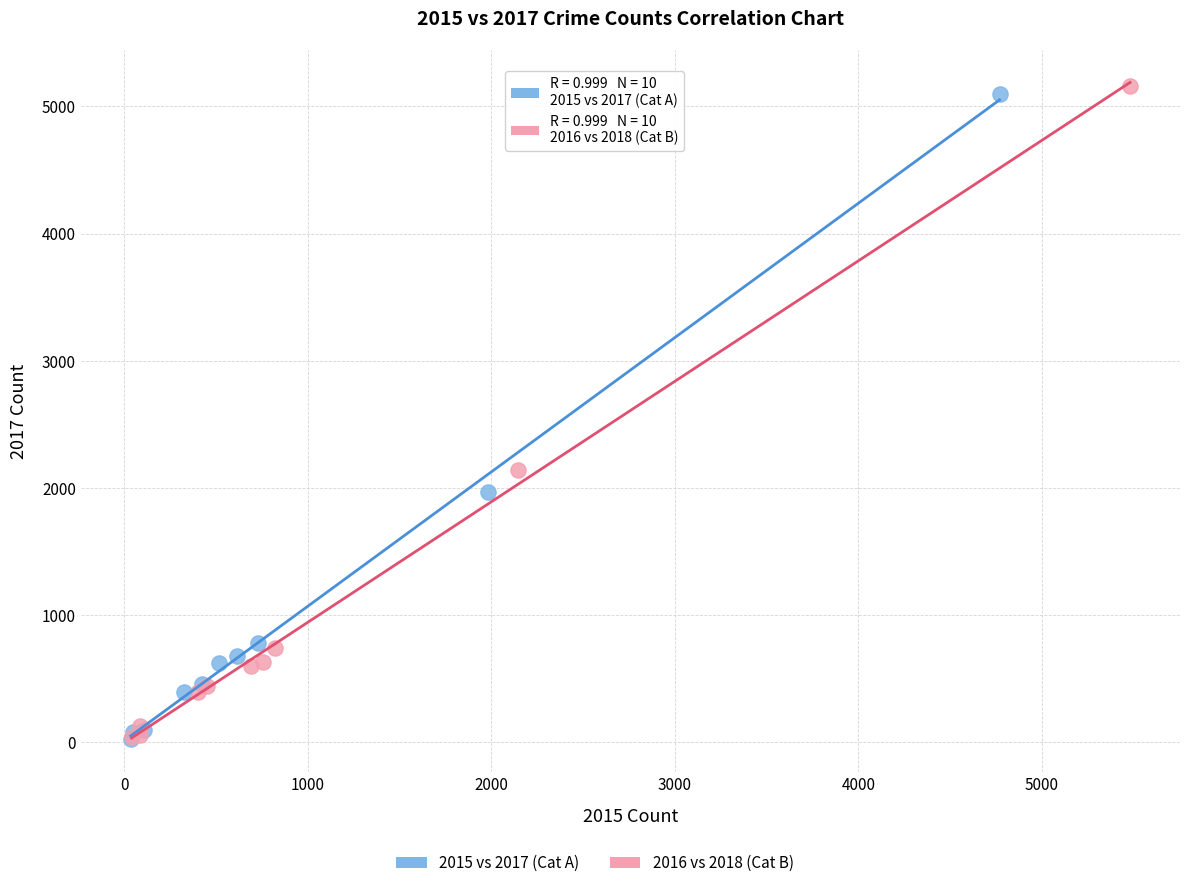

Which series contains the highest Y value?

2016 vs 2018 (Cat B)